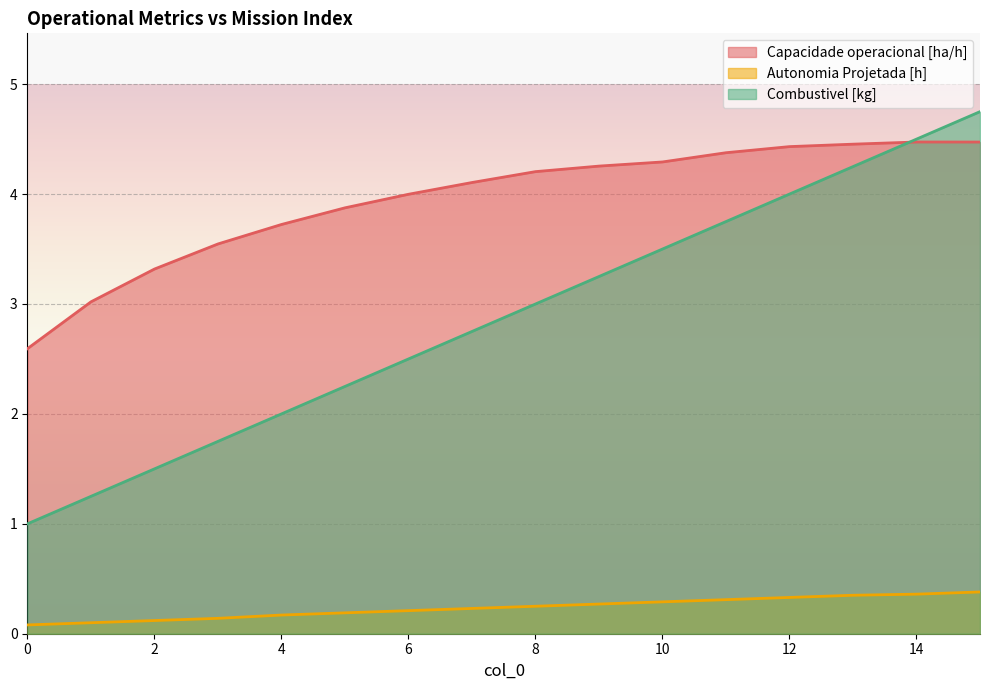

Is it true that Combustivel [kg] equals 3.2 at 9?

True